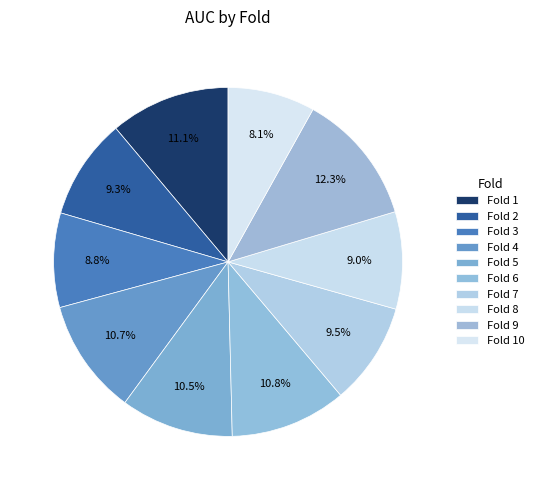

Which slice is the smallest?

Fold 10